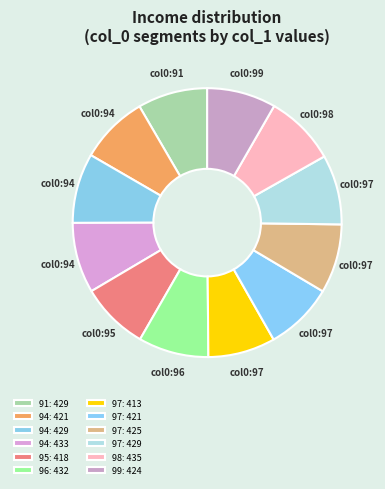

Is there a majority slice in this chart?

No